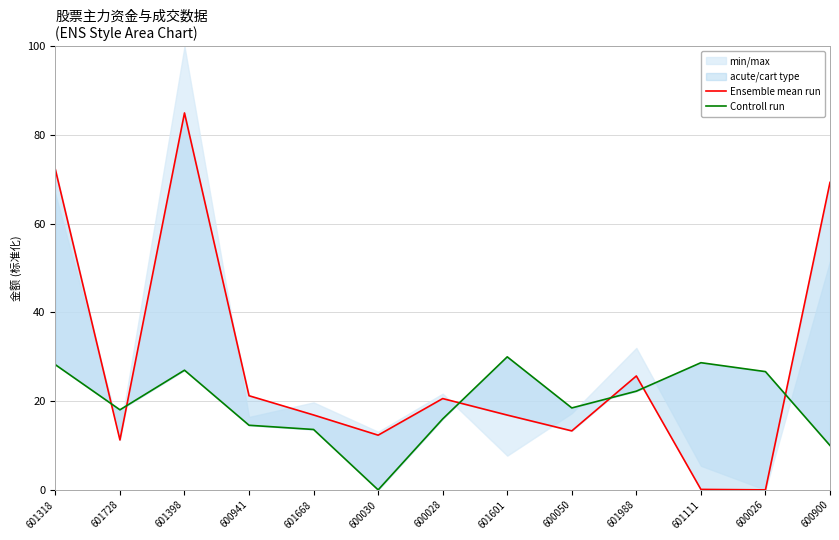

Which series changed the most between 601398 and 600028?

Ensemble mean run